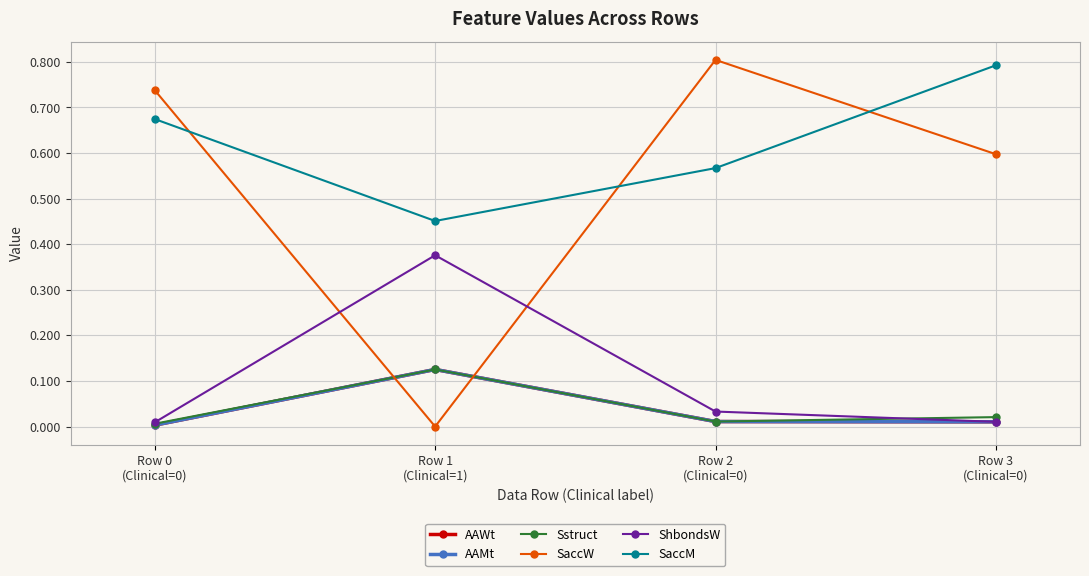

Reading left to right, list all the values displayed in this chart.

AAWt: 0.0	0.1	0.0	0.0
AAMt: 0.0	0.1	0.0	0.0
Sstruct: 0.0	0.1	0.0	0.0
SaccW: 0.7	0.0	0.8	0.6
ShbondsW: 0.0	0.4	0.0	0.0
SaccM: 0.7	0.5	0.6	0.8